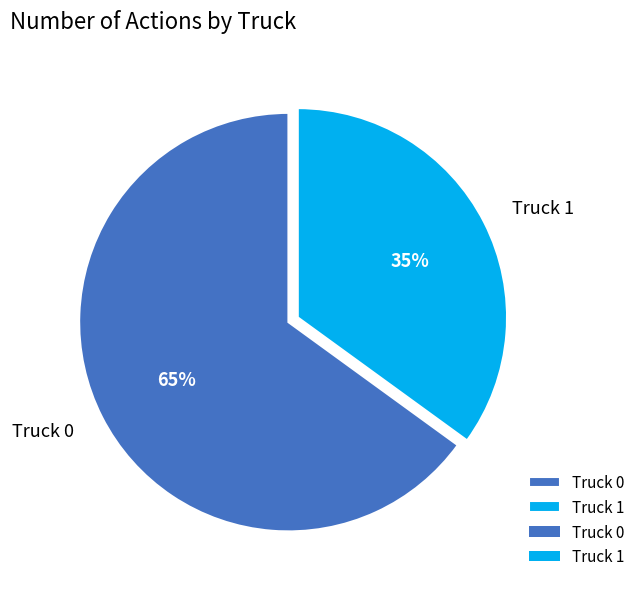

Which slice represents more than half of the pie?

Truck 0